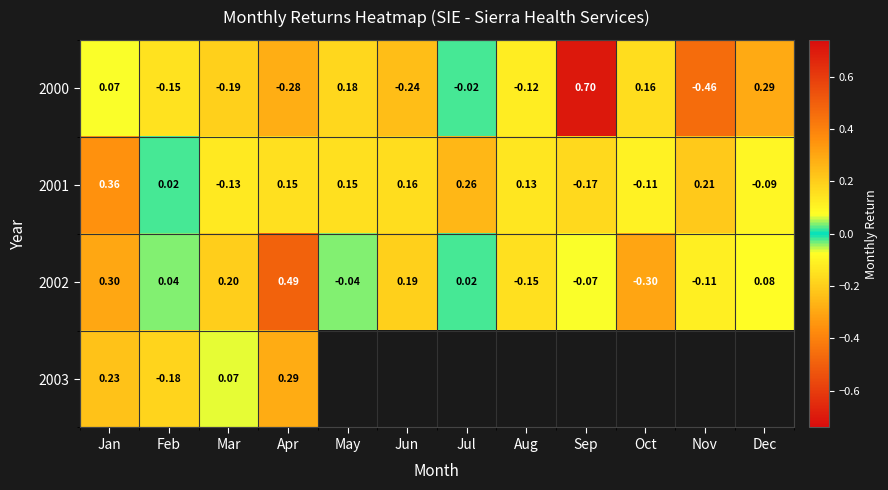

Rank the categories by 2002 value from highest to lowest.

Apr, Jan, Mar, Jun, Dec, Feb, Jul, May, Sep, Nov, Aug, Oct